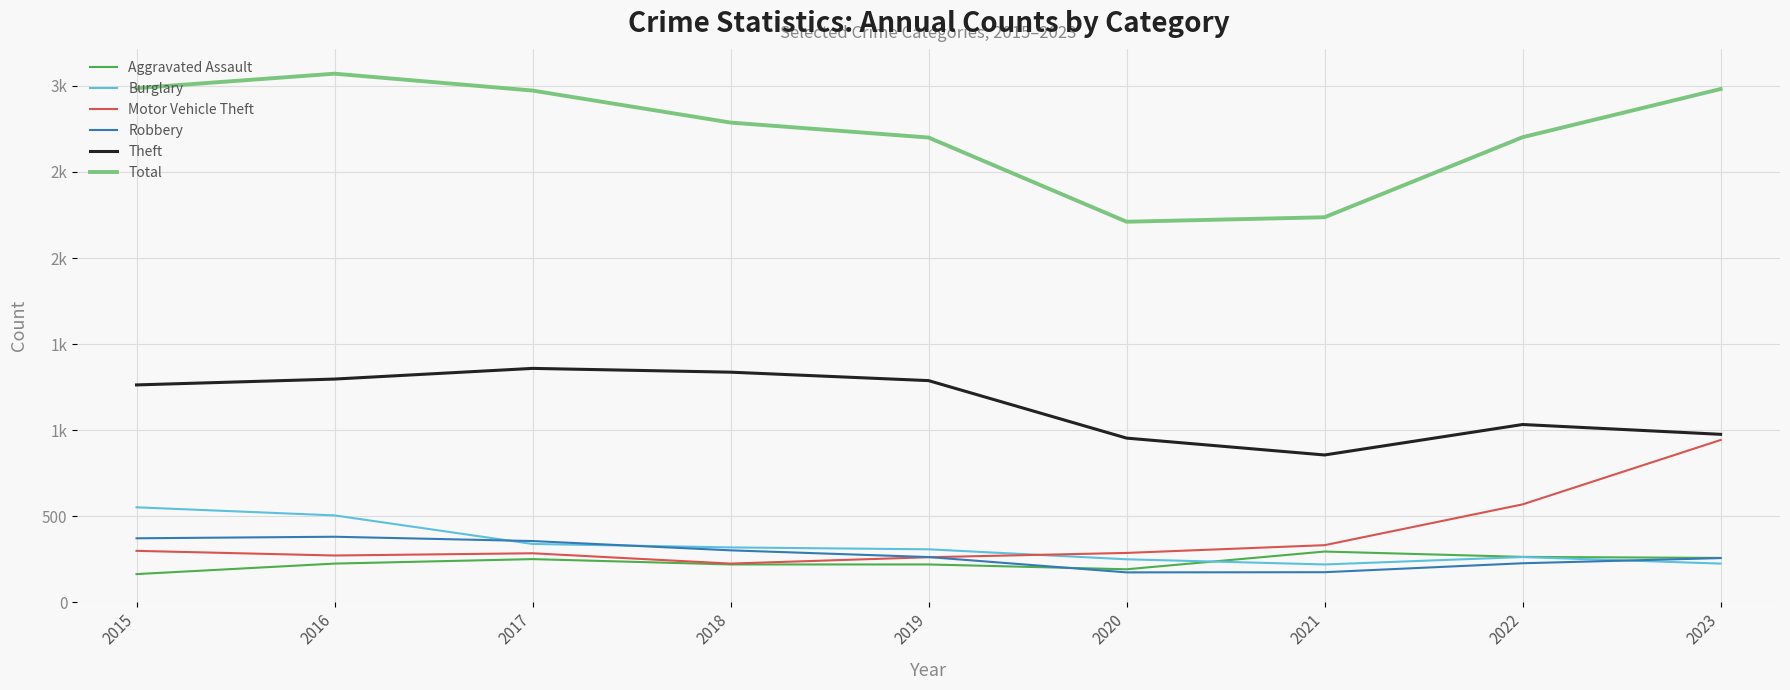

True or false: Aggravated Assault has a value of 425 at 2017.

False